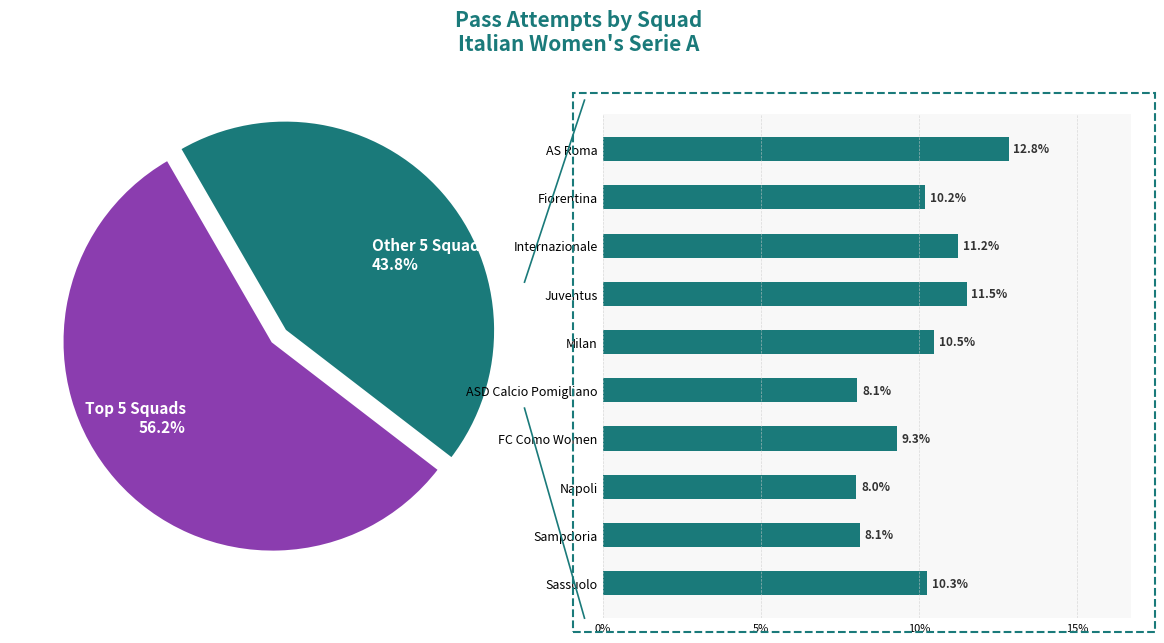

The Internazionale slice represents 17% of the pie. True or false?

False